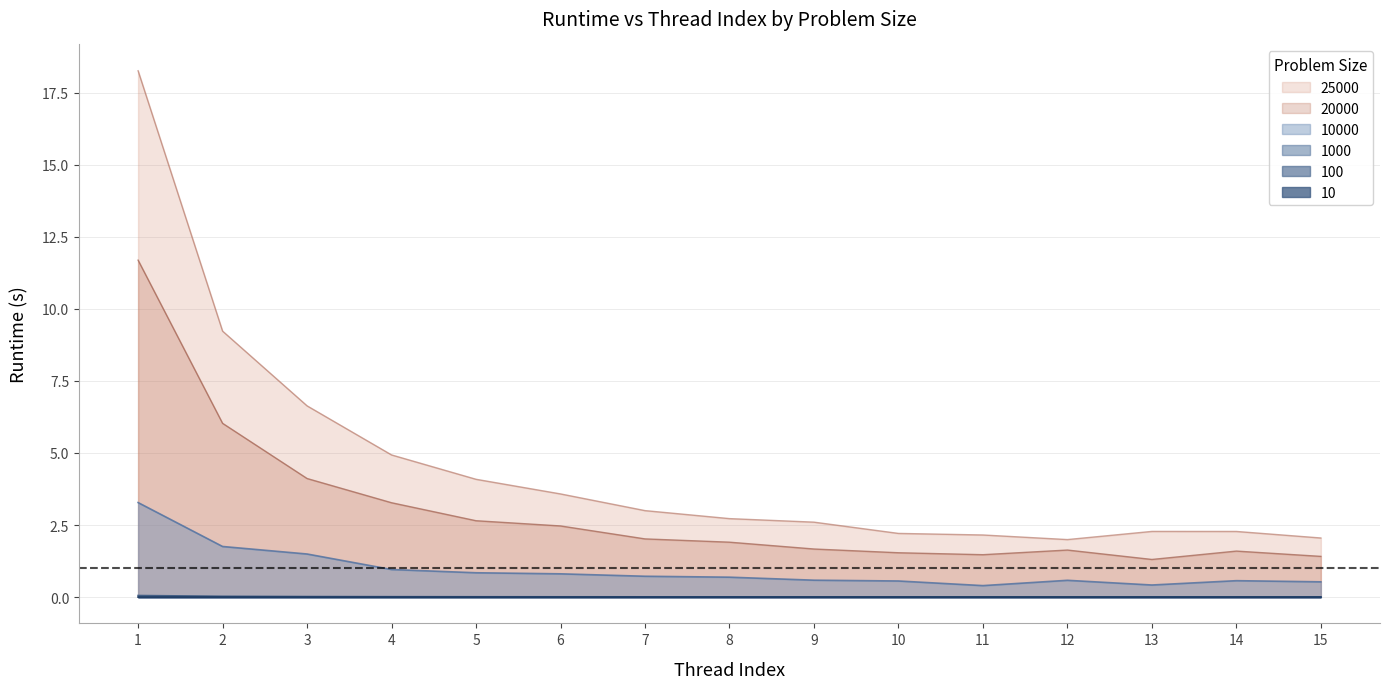

True or false: 100 has more than 1 points higher than both neighbors.

True